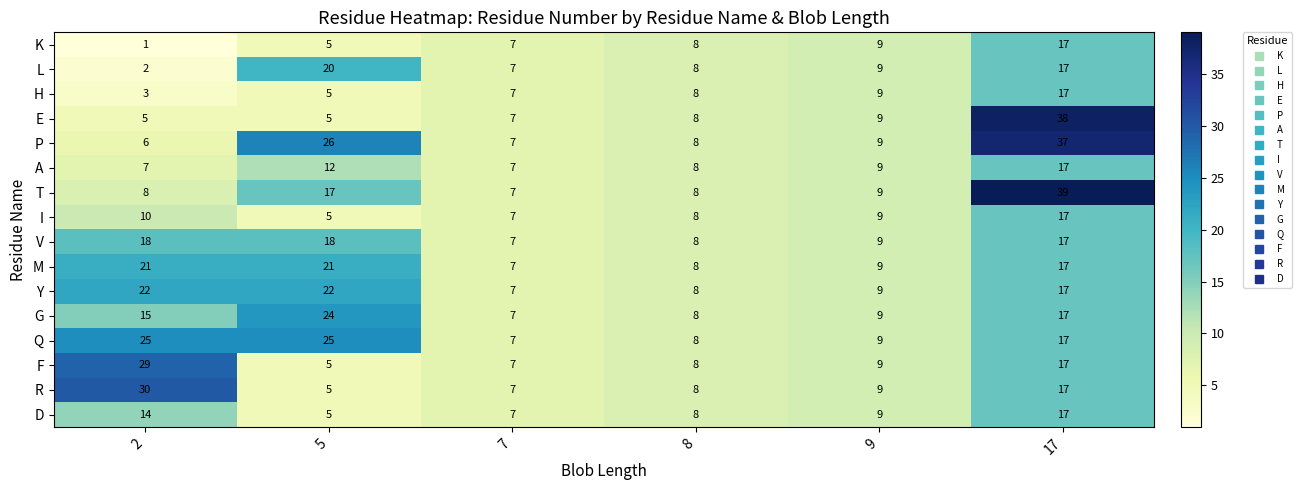

At which category is the sum across all series the highest?

17